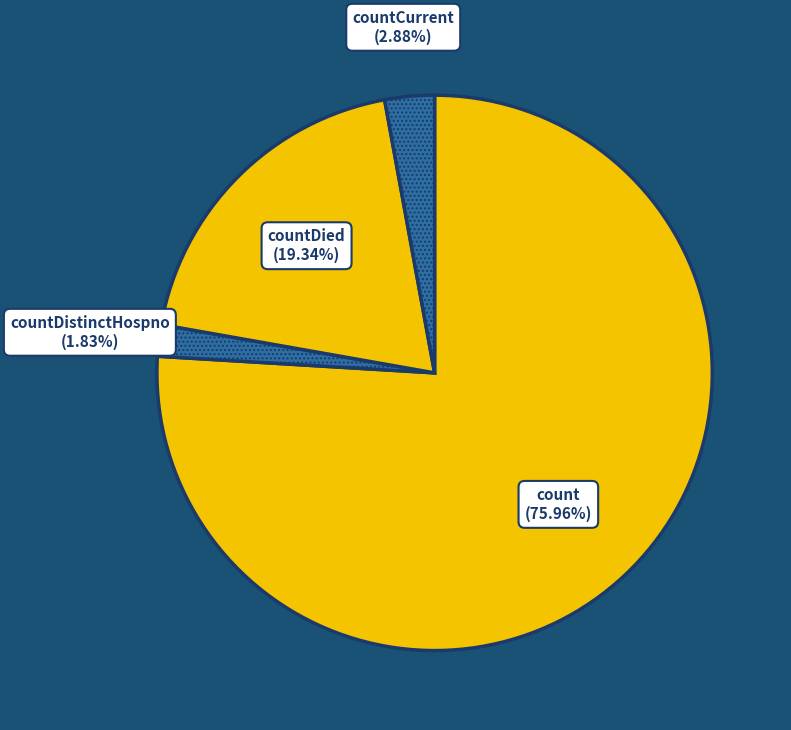

How many segments does this pie chart have?

4